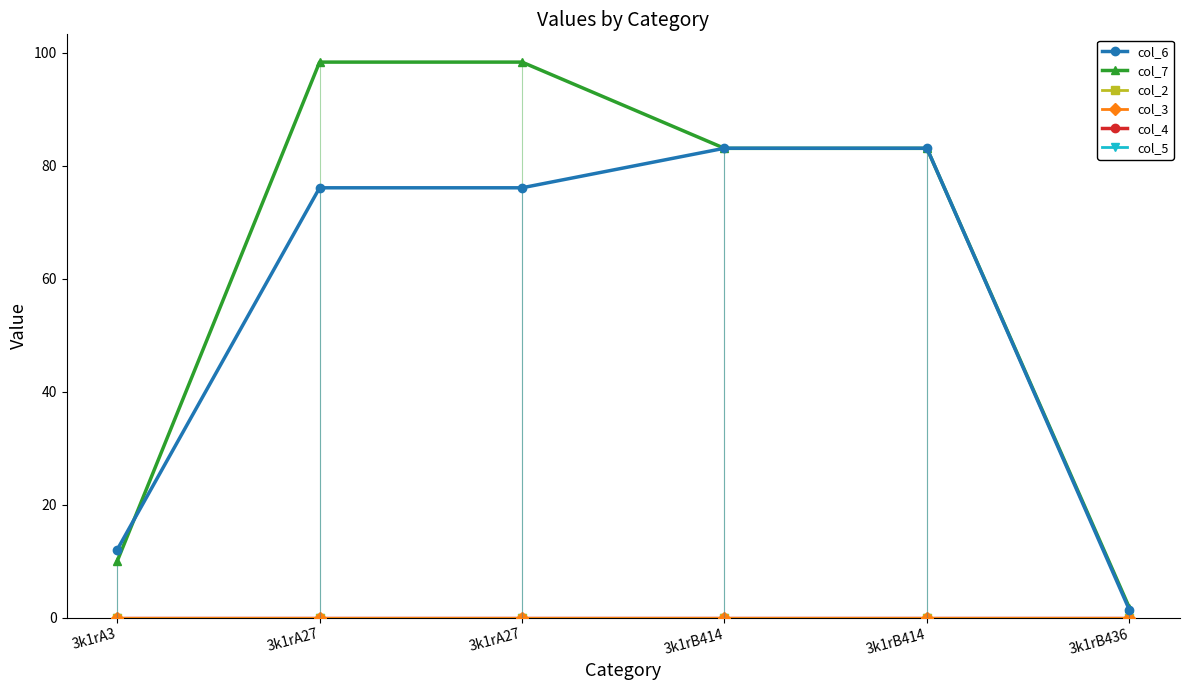

Does the chart have visible grid lines?

No